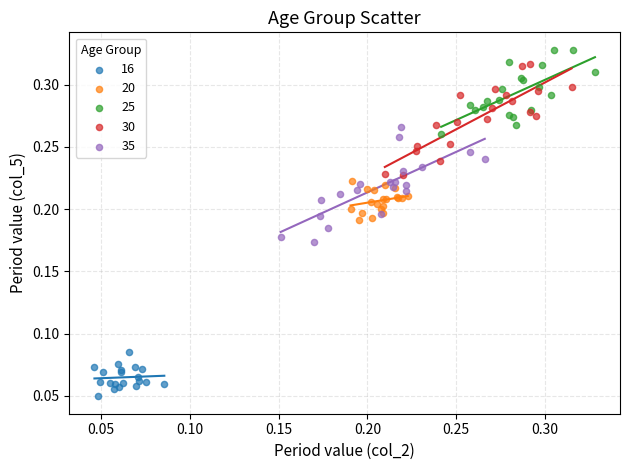

Which series contains the lowest Y value?

16